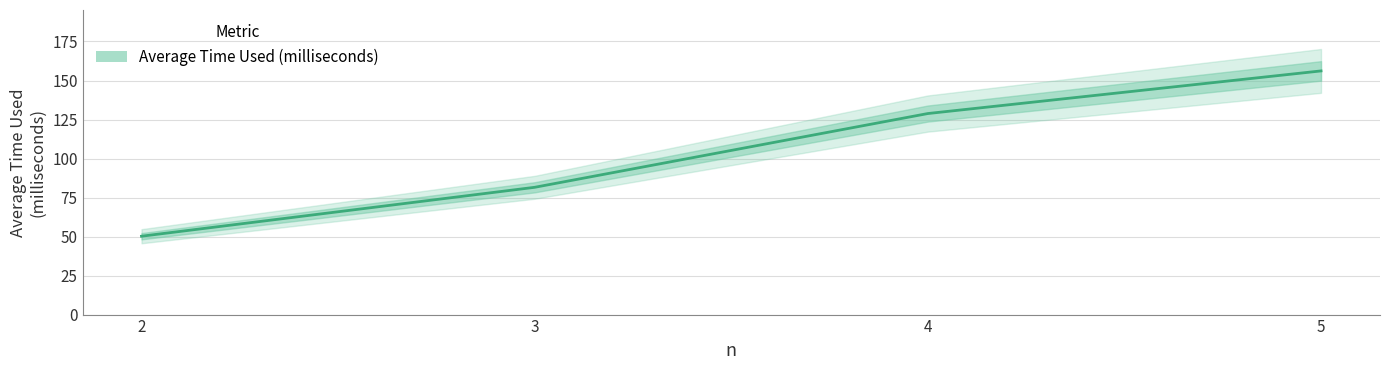

List the labels in order of value, smallest first.

2, 3, 4, 5